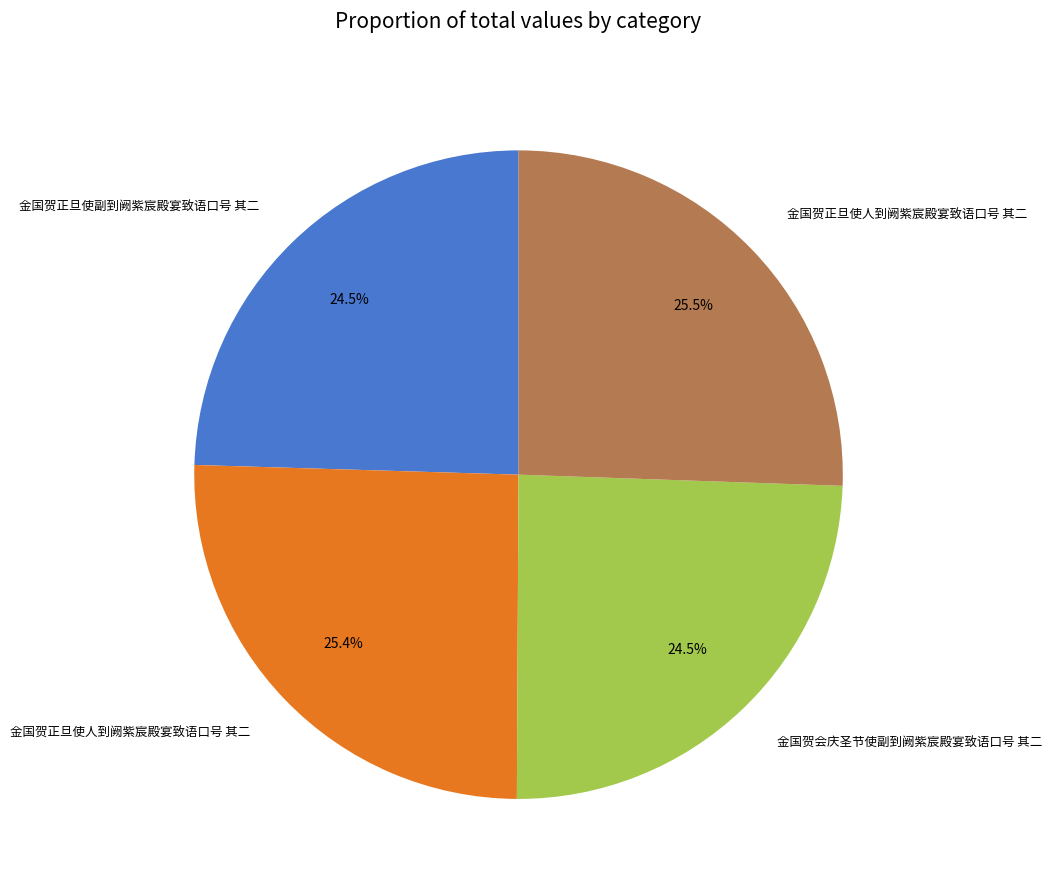

Does any single category account for the majority?

No